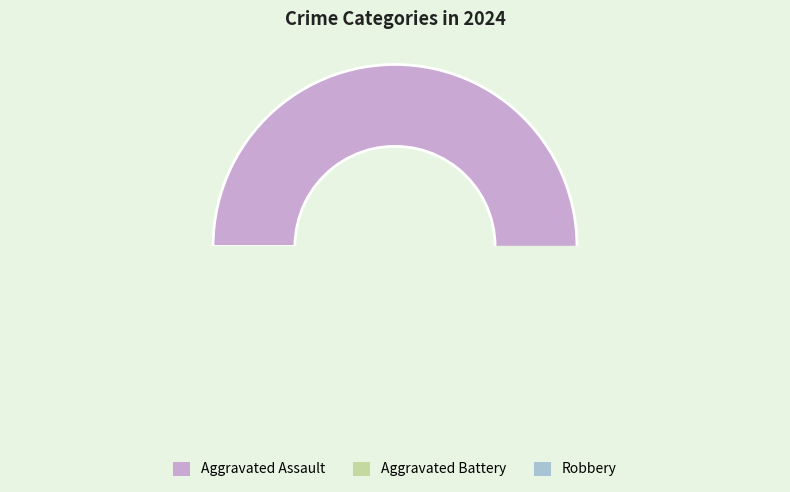

To the nearest percent, what is the average slice percentage?

33%